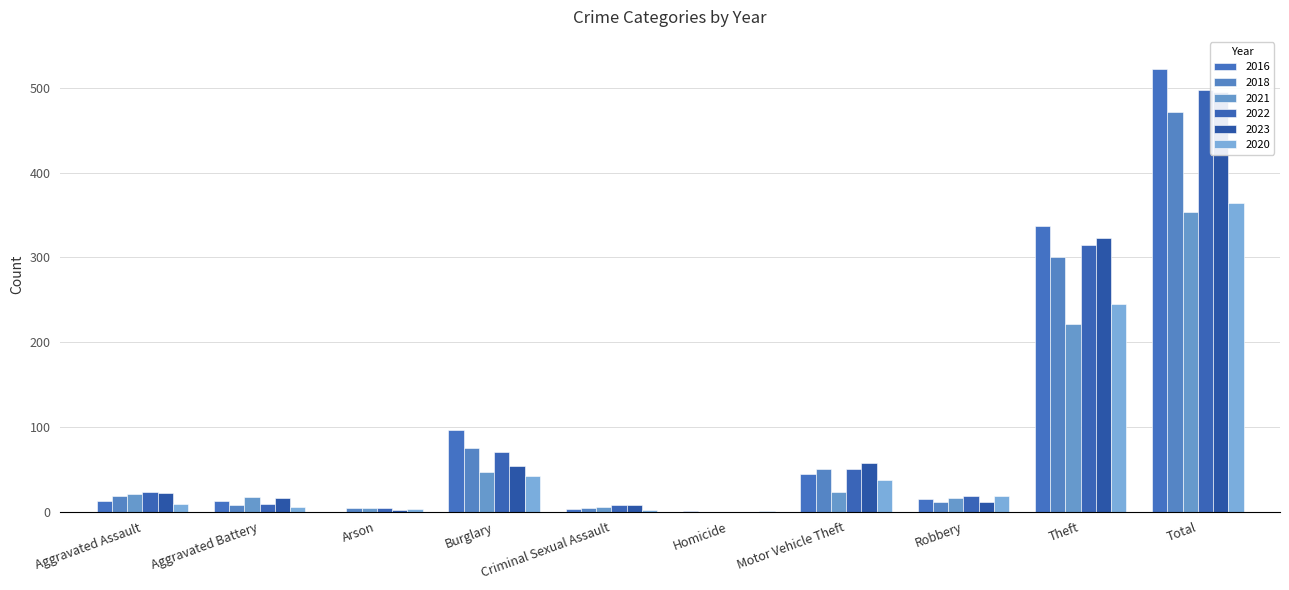

Rank the series at Burglary from lowest to highest value.

2020, 2021, 2023, 2022, 2018, 2016